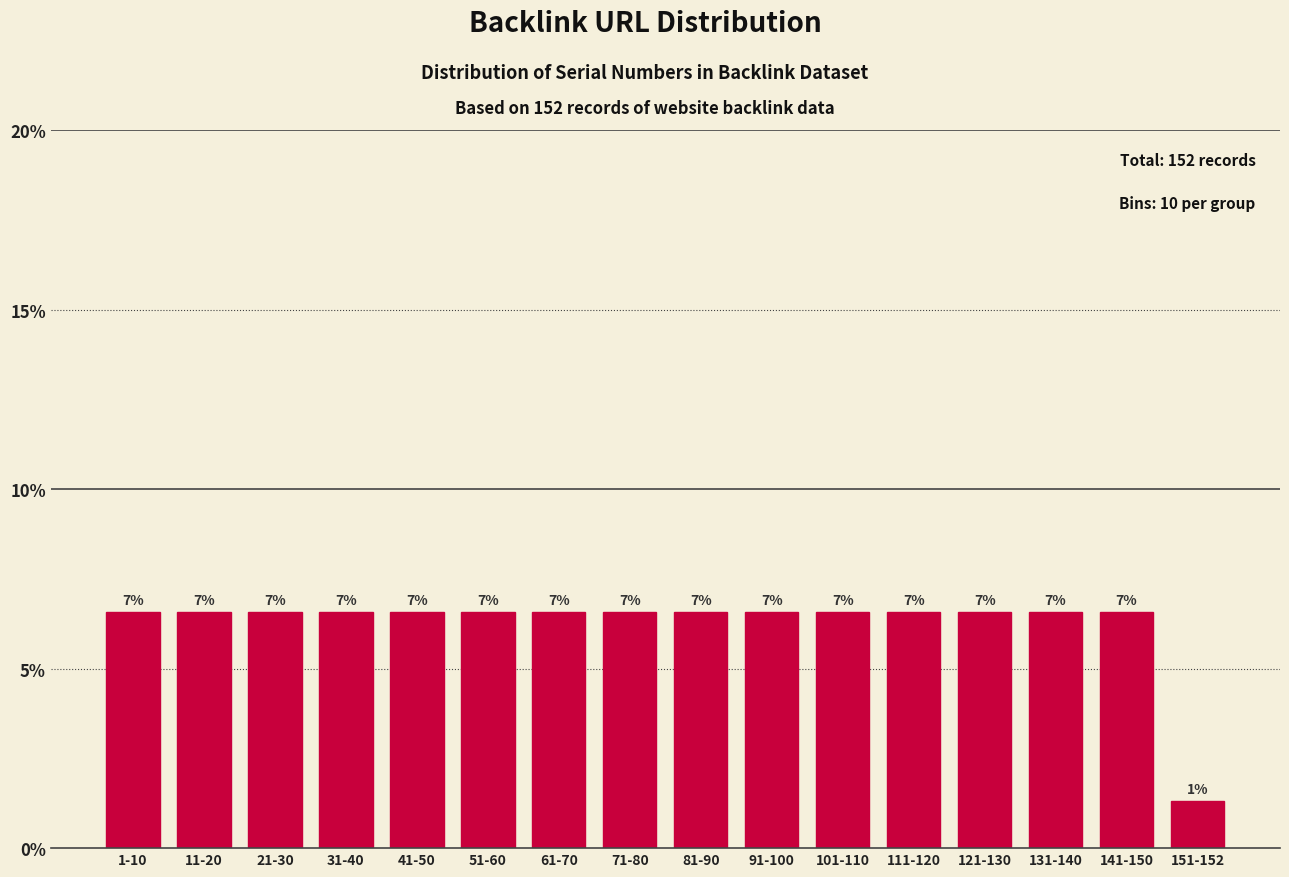

Does the chart contain any negative values?

No